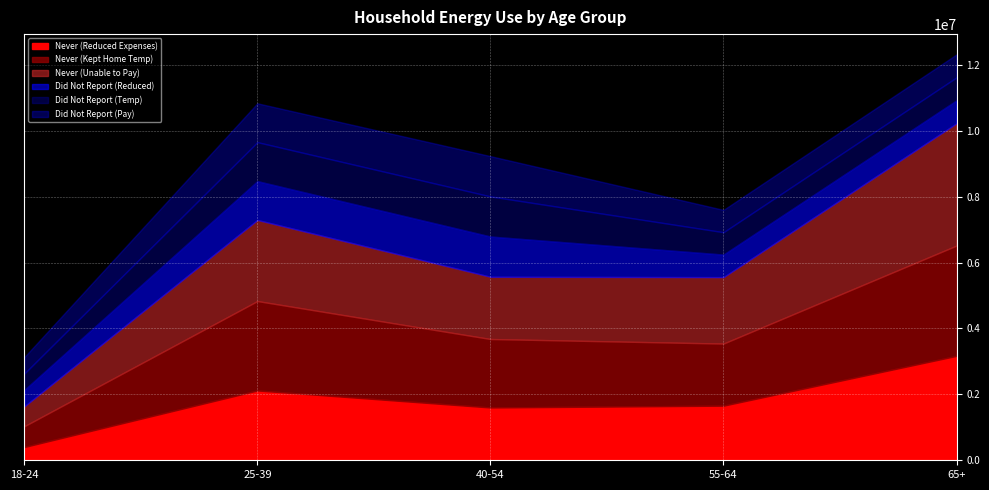

True or false: Did Not Report (Temp) has a value of 497792 at 18-24.

True